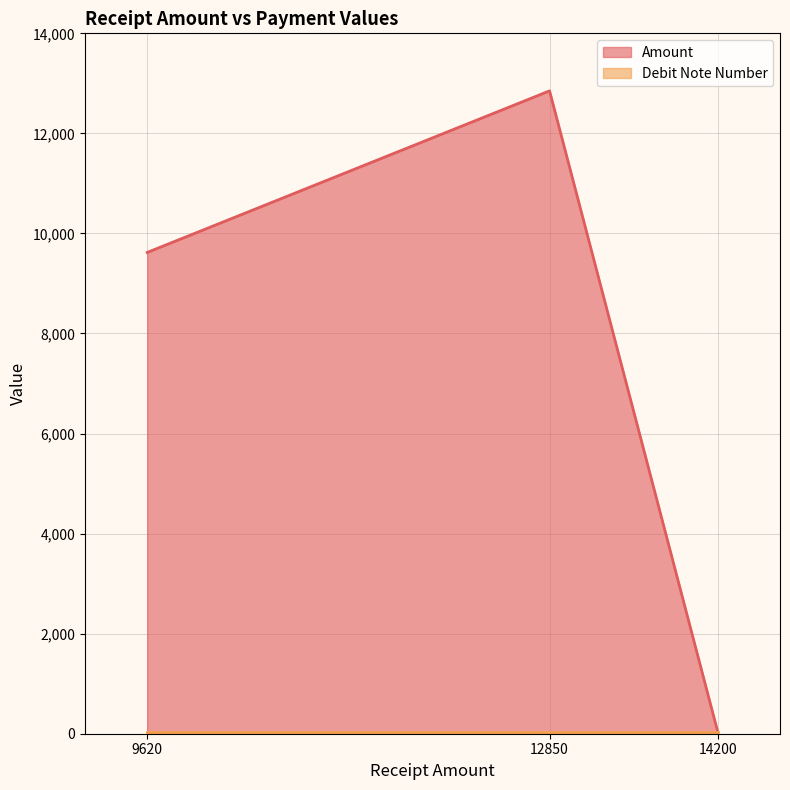

Which series has the widest spread of values?

Amount